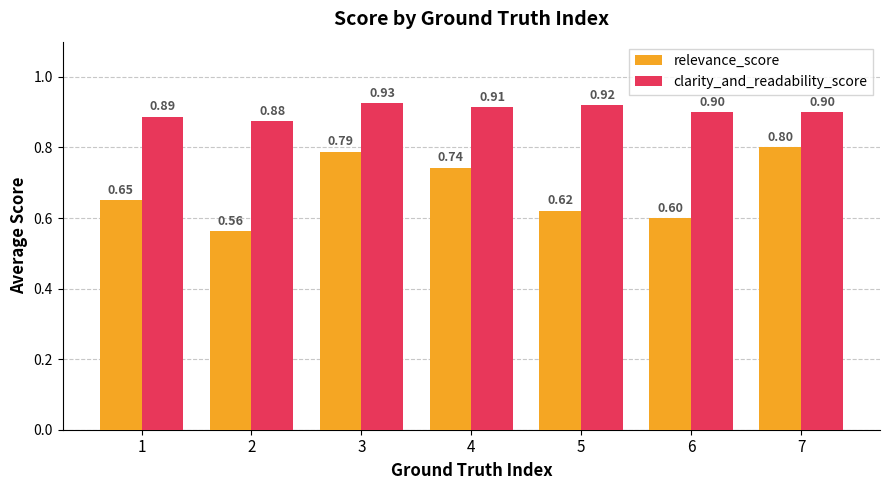

True or false: relevance_score has a value of 0.6 at 5.

True